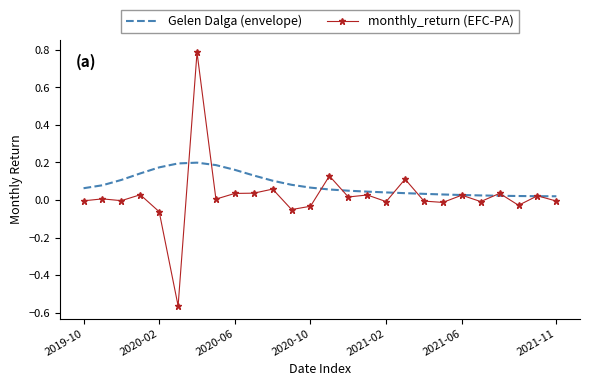

Which series has the widest spread of values?

monthly_return (EFC-PA)